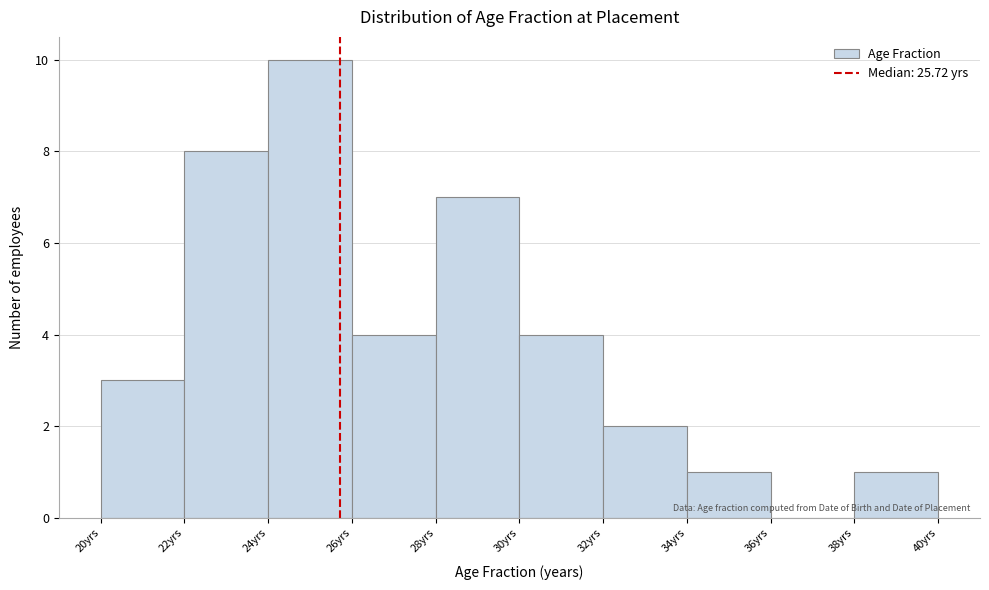

Reading left to right, transcribe this chart: for each bar, give the range it covers on the x-axis and its height. The values are not printed on the chart, so give them approximately, as read against the axis.

20 to 22: 3
22 to 24: 8
24 to 26: 10
26 to 28: 4
28 to 30: 7
30 to 32: 4
32 to 34: 2
34 to 36: 1
36 to 38: 0
38 to 40: 1